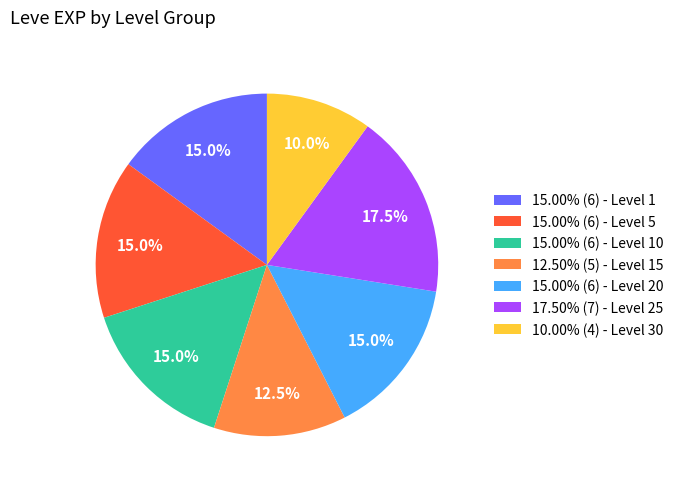

Combined, what portion of the pie is 15.00% (6) - Level 1 and 15.00% (6) - Level 5?

30.0%